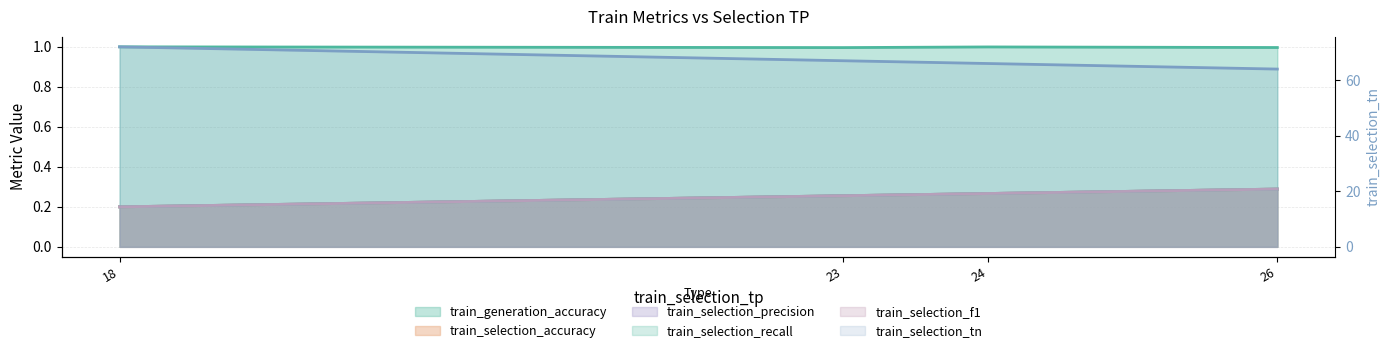

What is the value of the train_selection_precision point at the 2nd from the left?

0.3